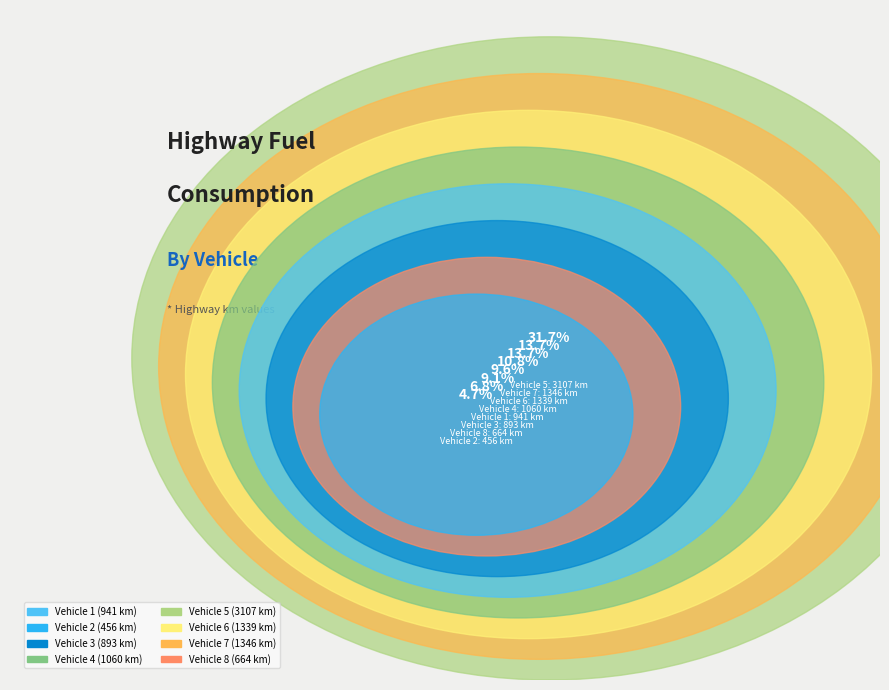

What percentage is NOT represented by 6?

86.3%